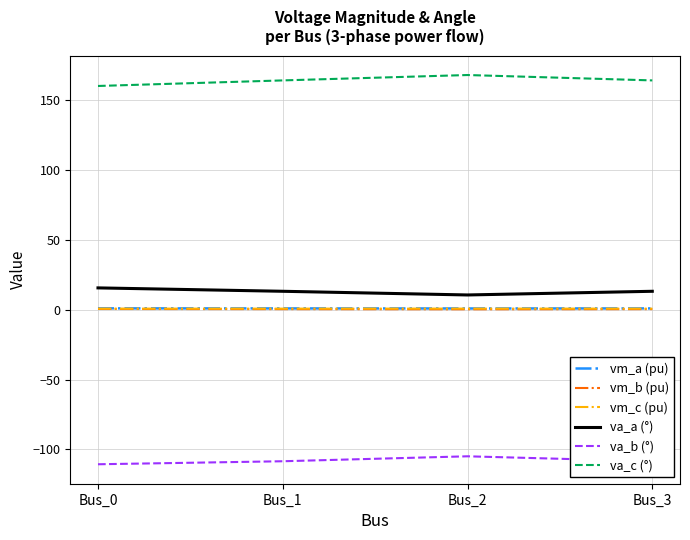

What is the maximum value shown in the chart?

168.2